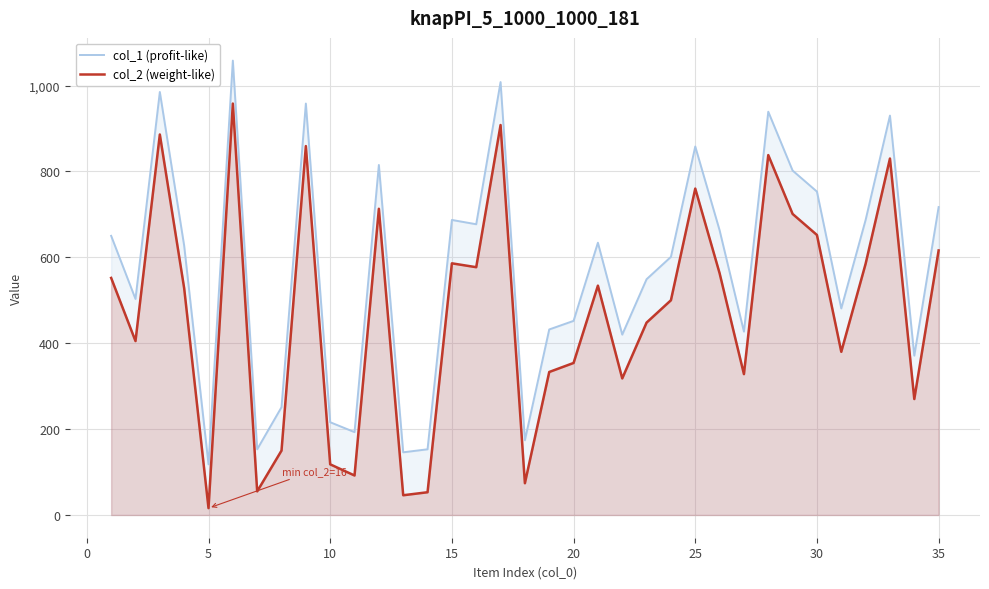

Does the chart display data point markers on the line(s)?

No